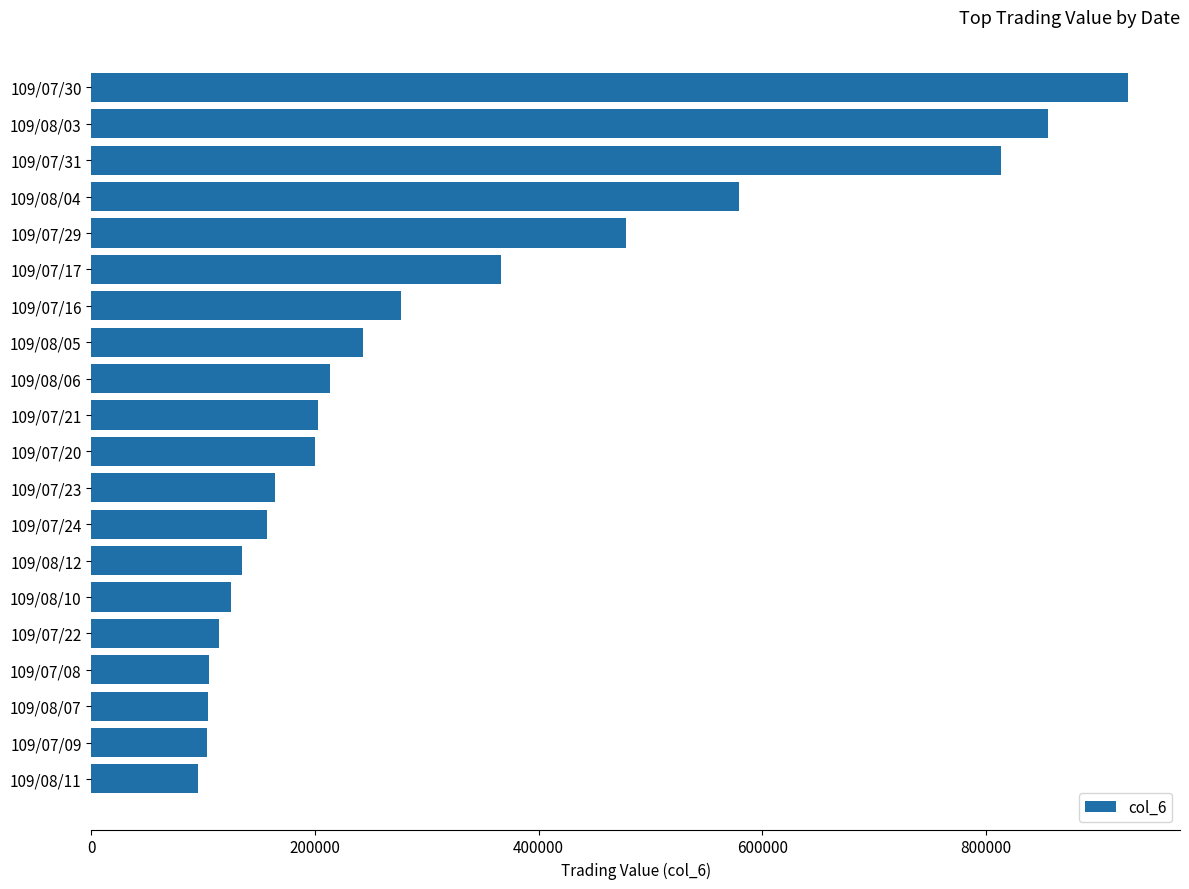

Approximately how many times larger is the value at 109/08/10 compared to 109/08/12?

0.9